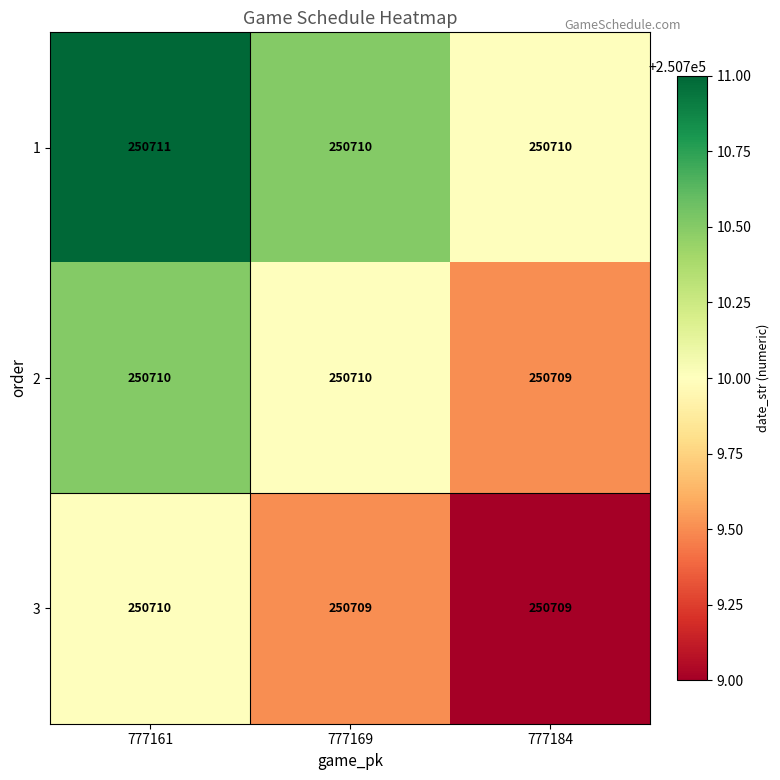

What is the greatest value displayed?

250711